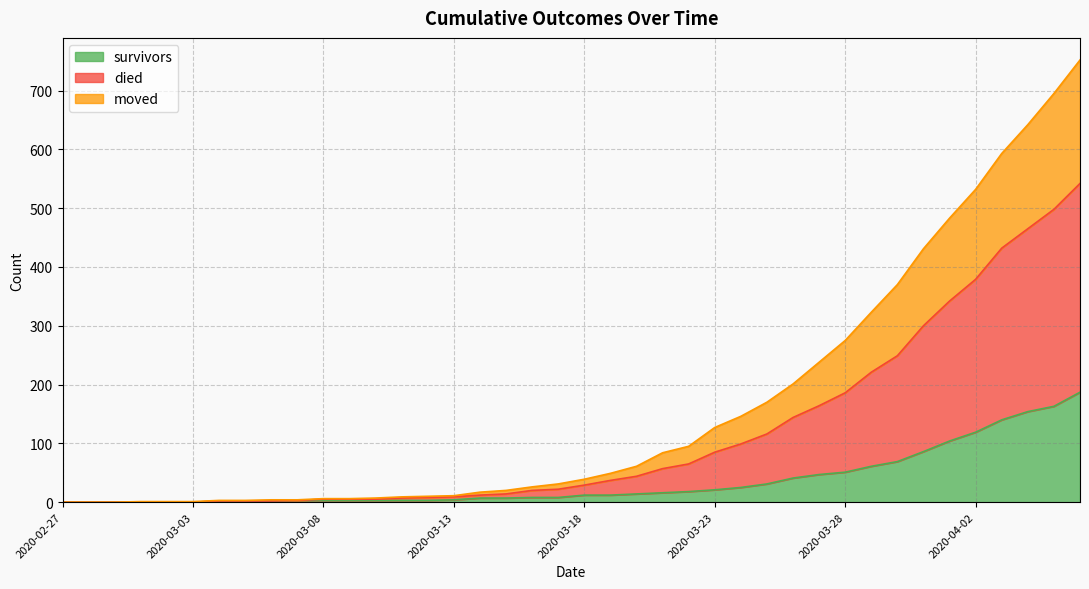

Which series has the largest total across all categories?

died